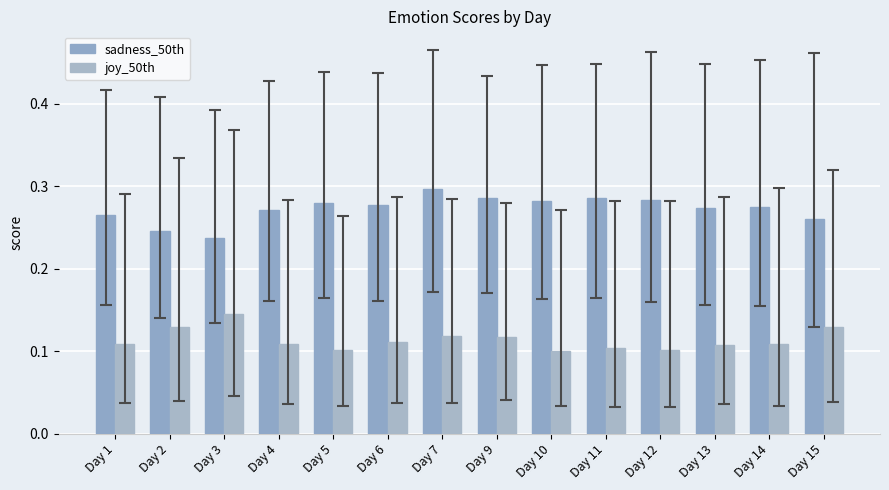

Count the joy_50th values in the range 0 to 1.

14